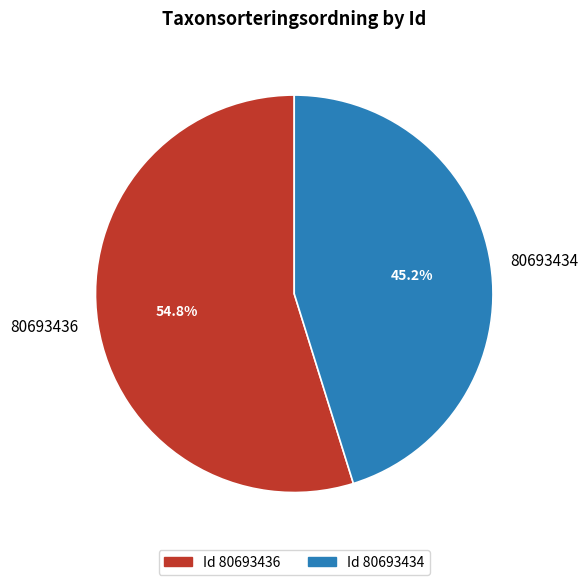

What is the largest slice in the pie chart?

80693436